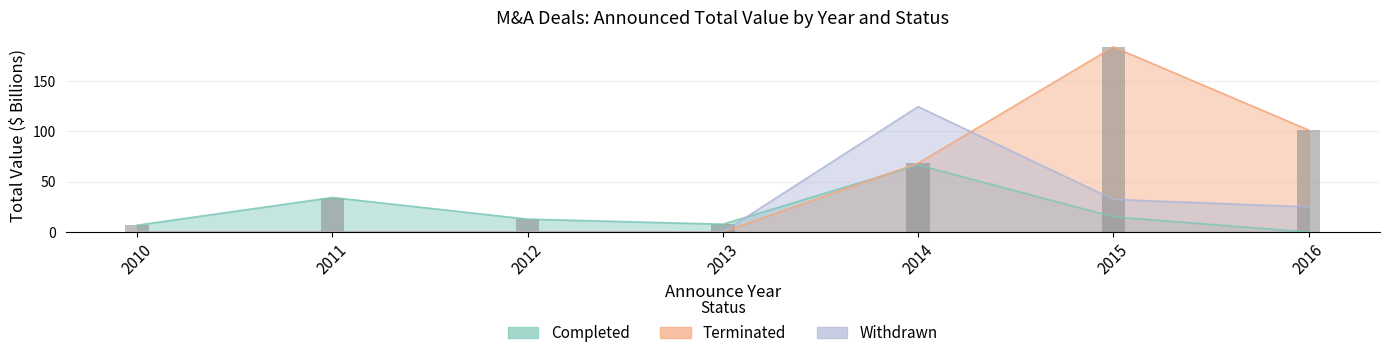

What is the value of the Withdrawn bar at the 7th from the left?

25.0